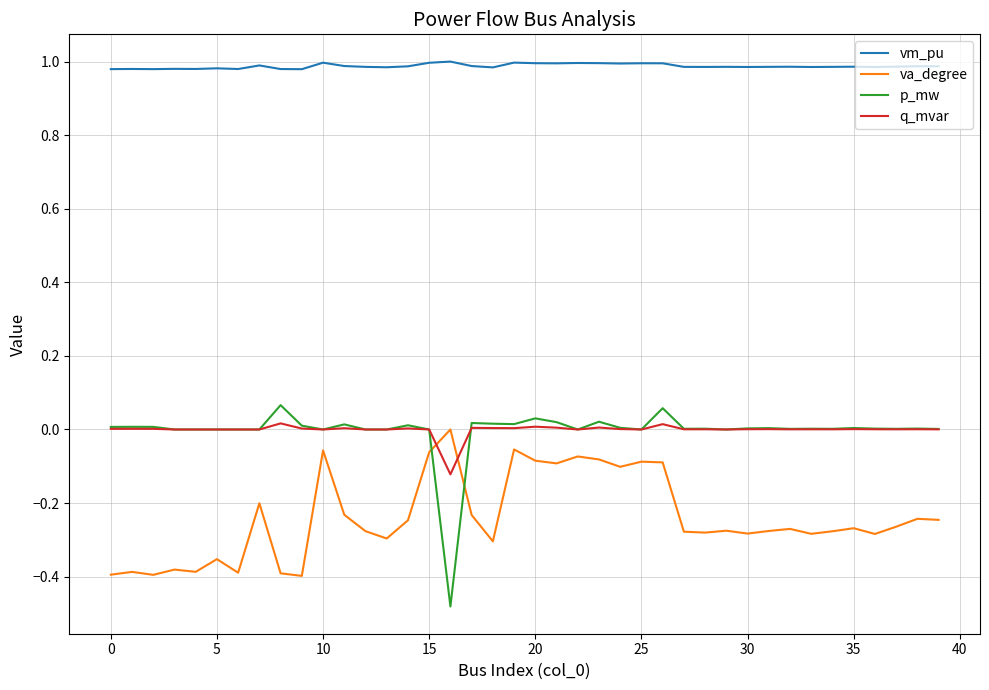

True or false: vm_pu and p_mw intersect in this chart.

False